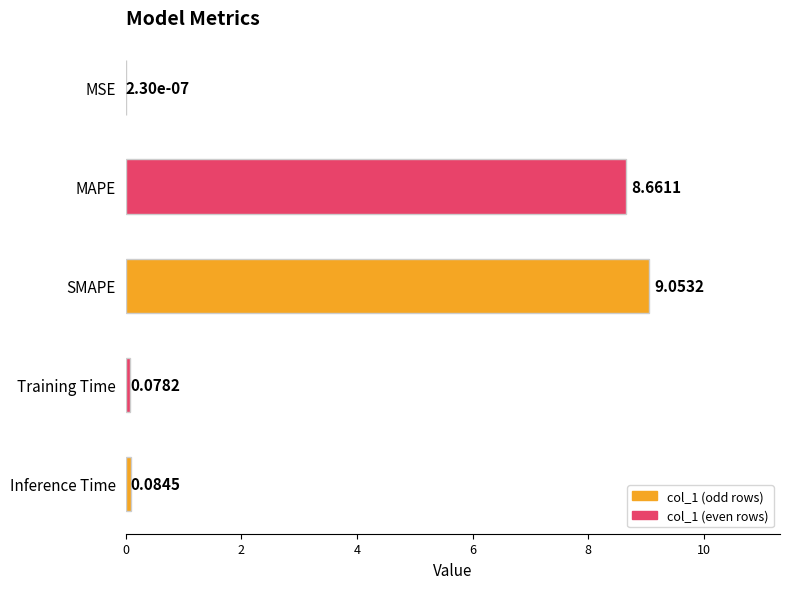

What is the sum of all values?

17.9